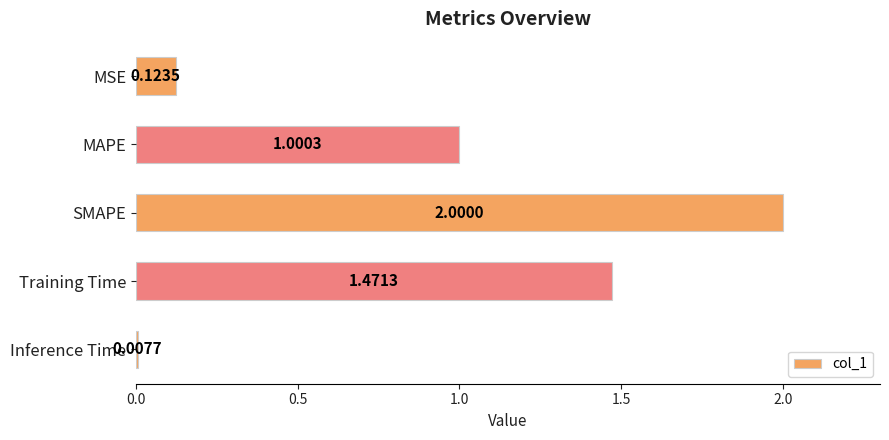

Which category has the lowest value across all series?

Inference Time